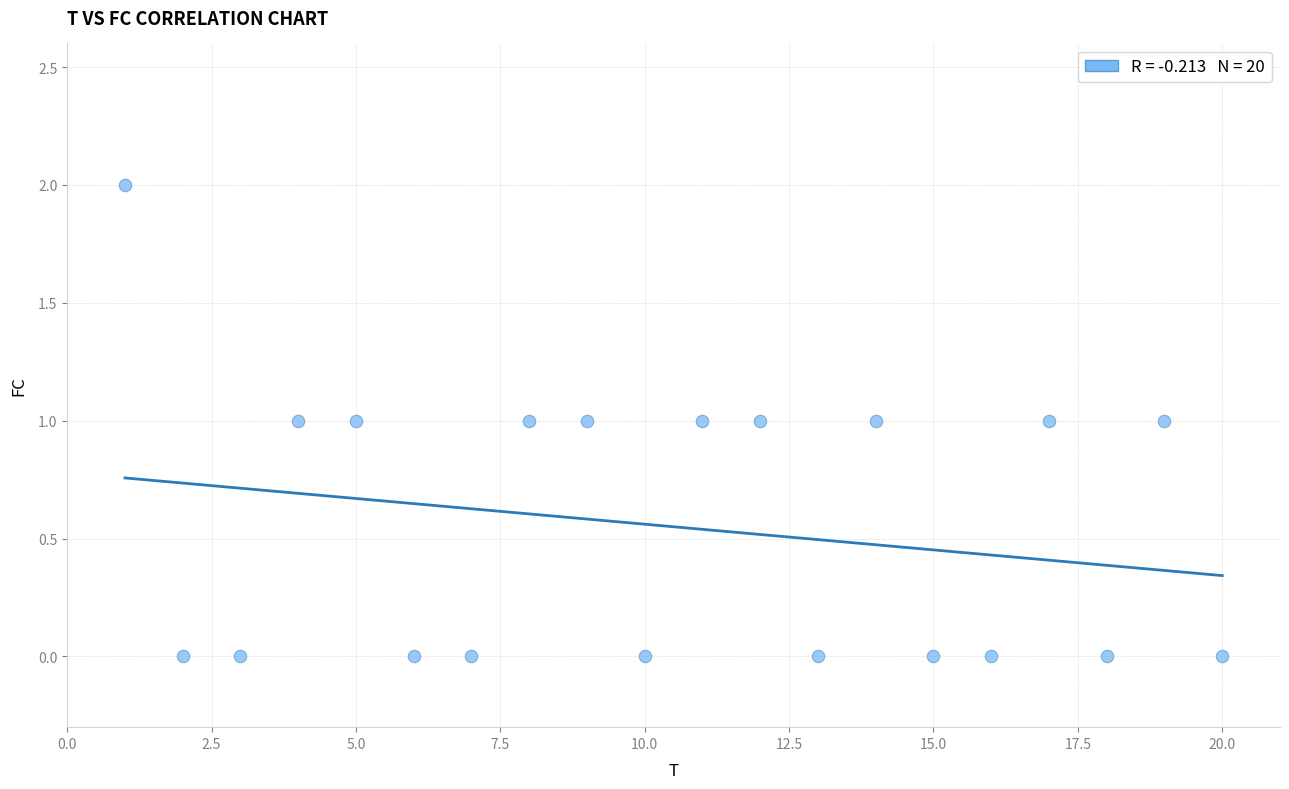

What is the range of X values (max minus min)?

19